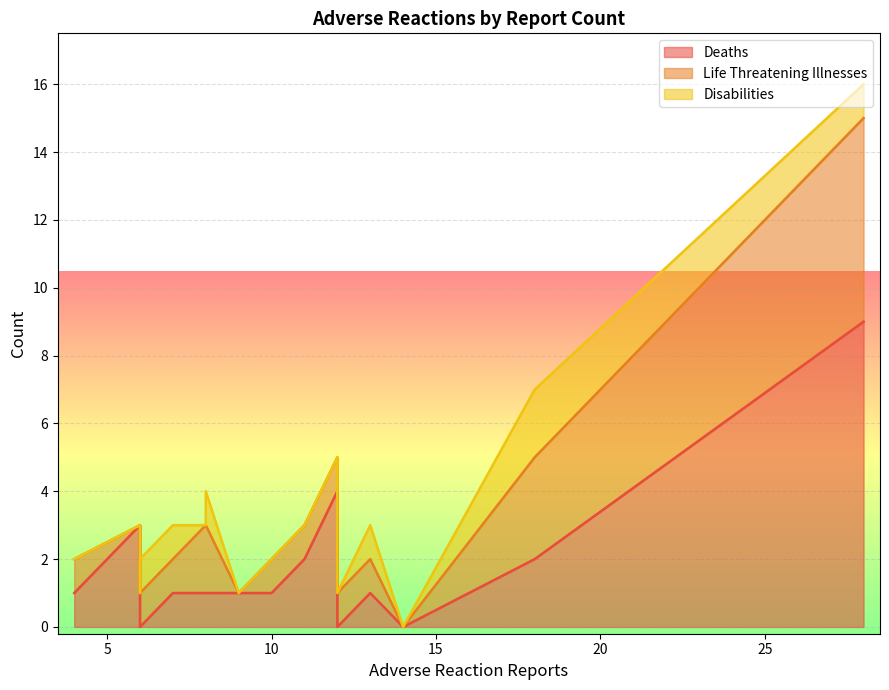

Is it true that Deaths equals 4 at 12?

True